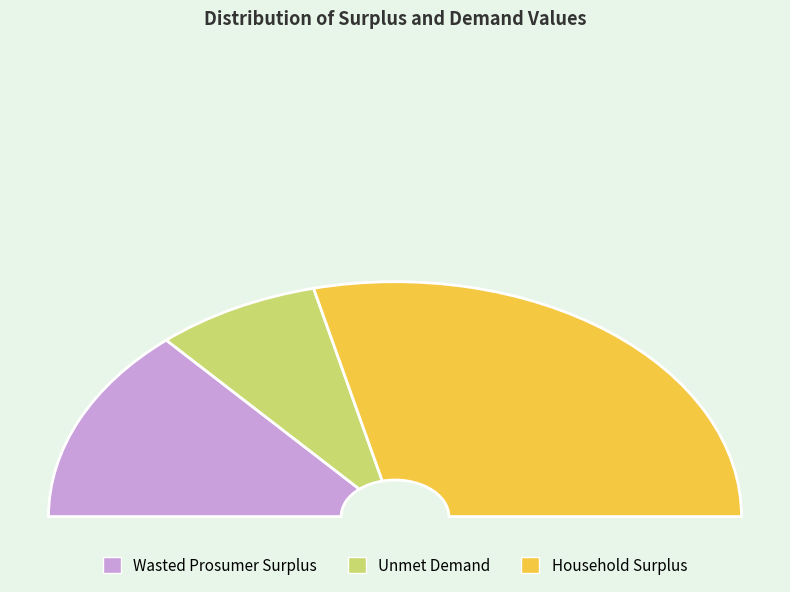

To the nearest percent, what is the average slice percentage?

33%